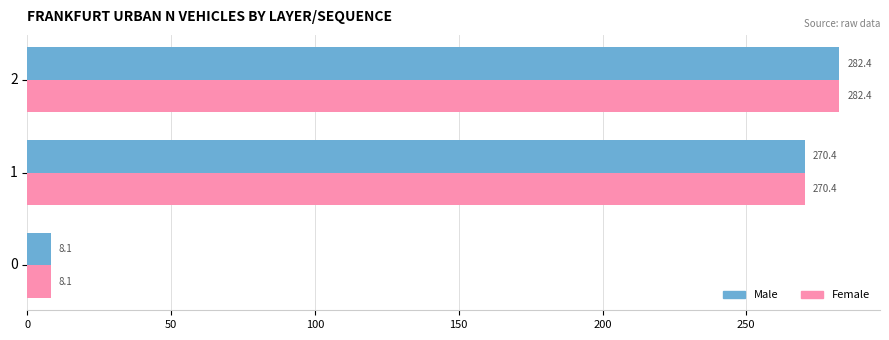

What is the total value across all series at 2?

564.8